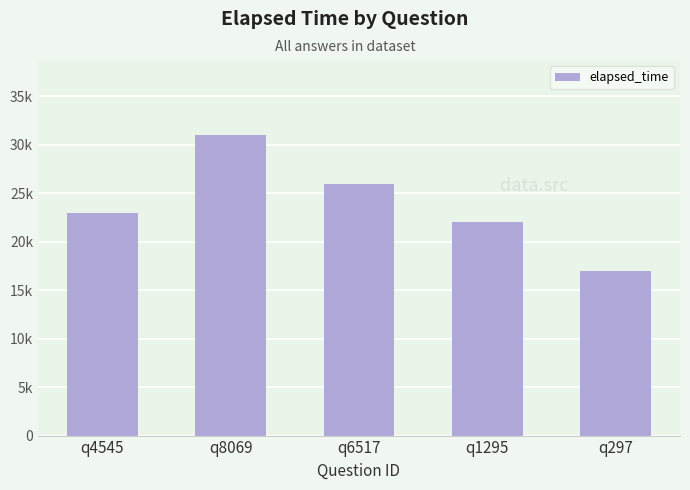

What is the change in value from q6517 to q297?

-9000